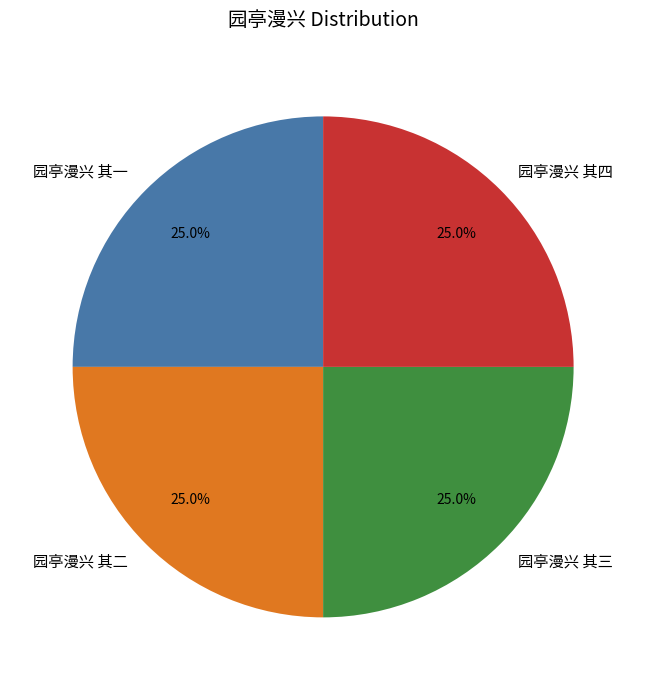

How many segments does this pie chart have?

4